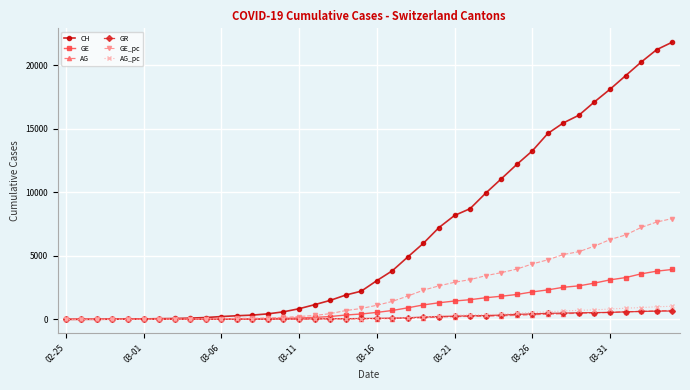

What is the value of the GE point at the 33rd from the left?

2527.0